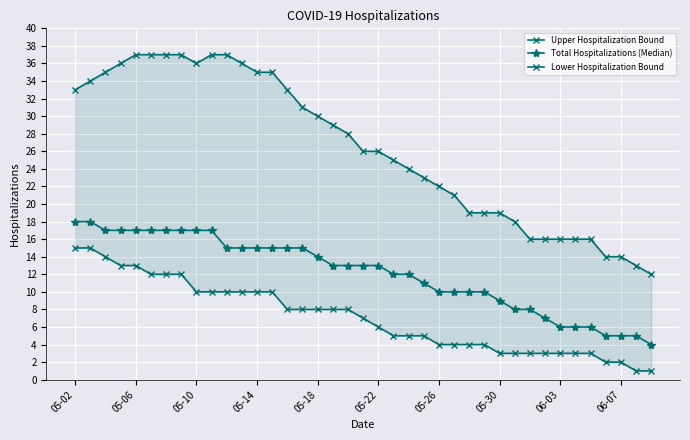

What is the minimum value for Total Hospitalizations (Median)?

4